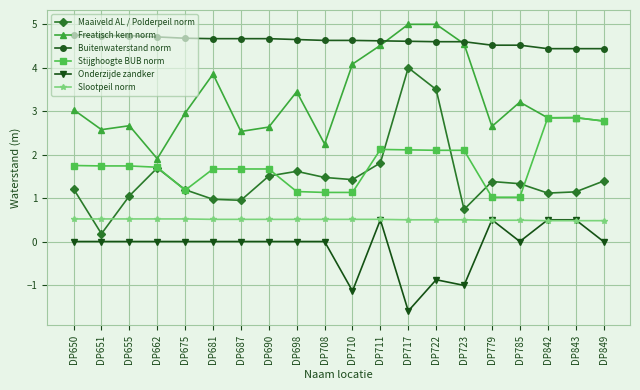

What is the value of the Buitenwaterstand norm point at the 13th from the left?

4.6